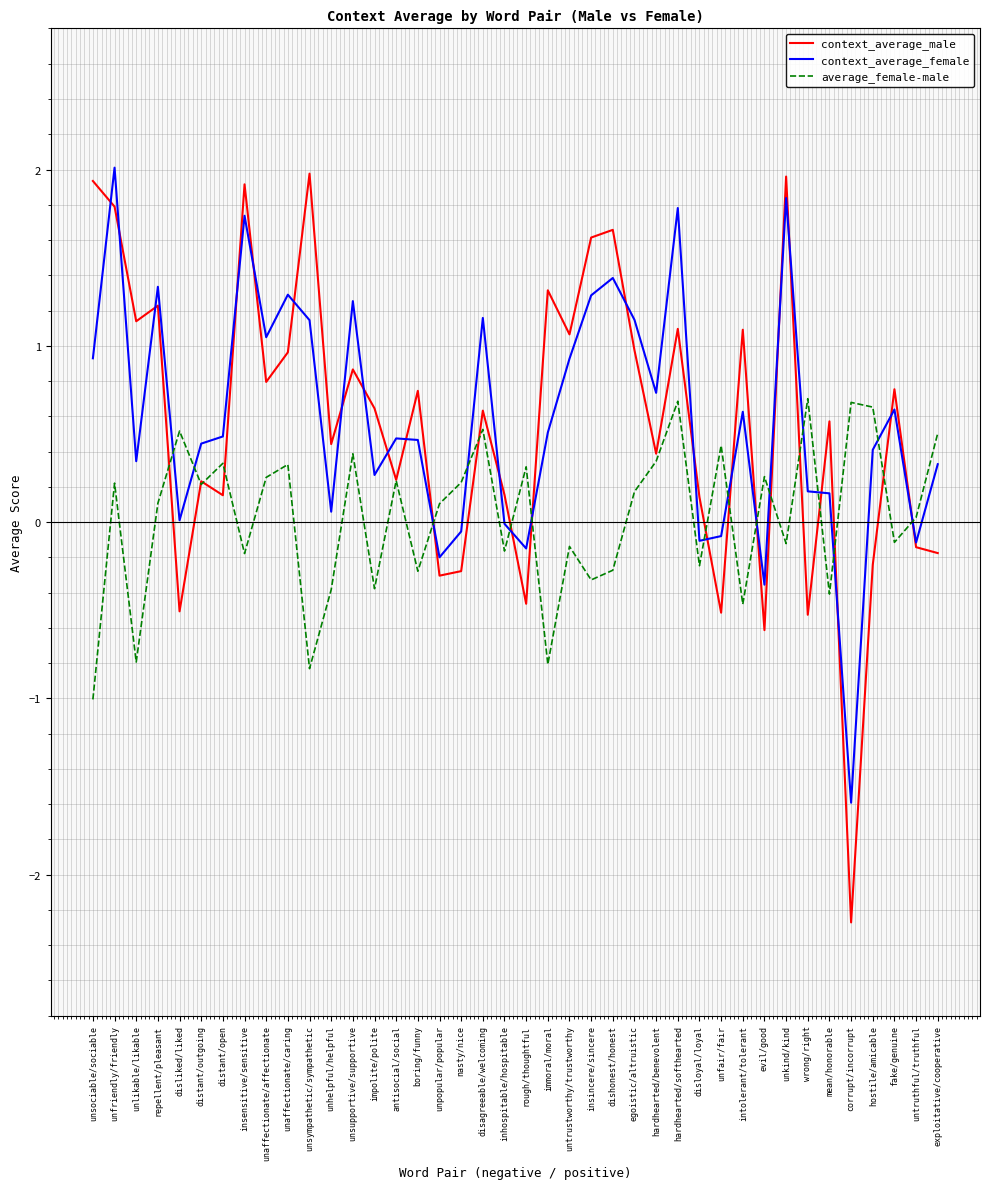

Which series has the largest range (max minus min)?

context_average_male